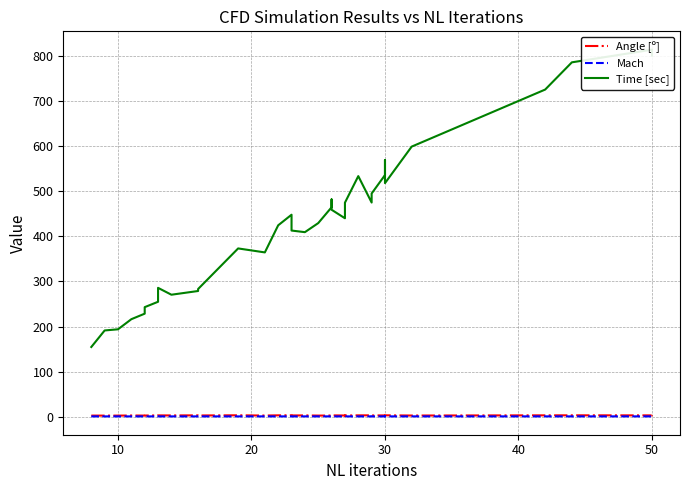

What are all the series names shown in the legend?

Angle [º], Mach, Time [sec]